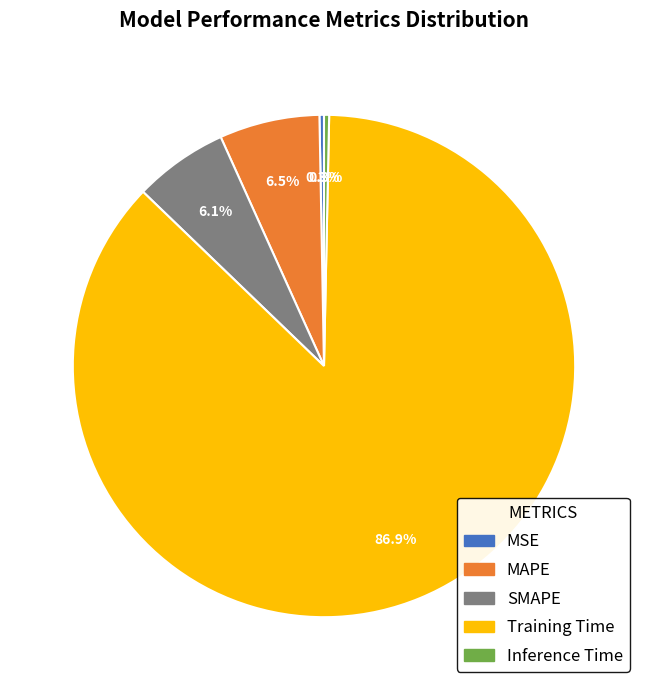

To the nearest percent, what is the combined percentage of MAPE and SMAPE?

13%